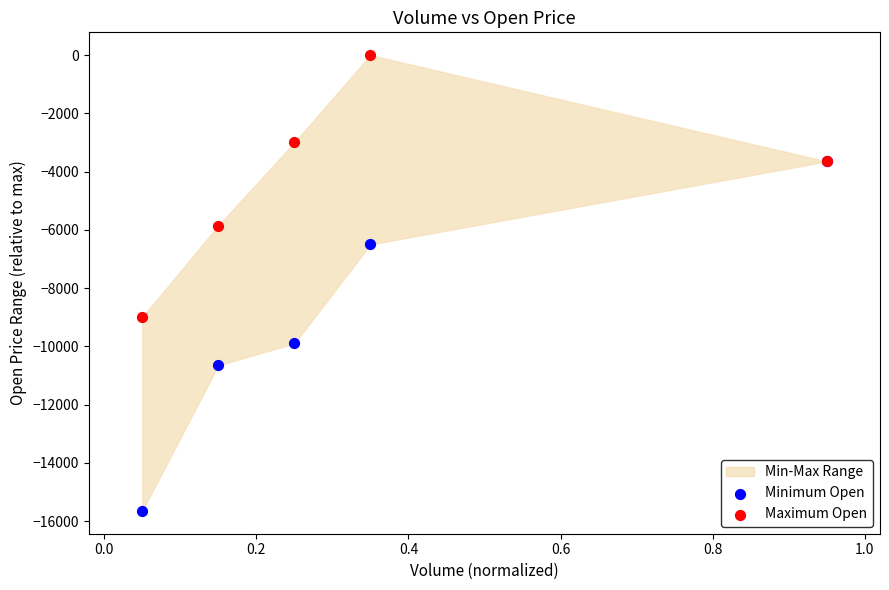

In the Minimum Open series, what Y value is closest to -9650?

-9900